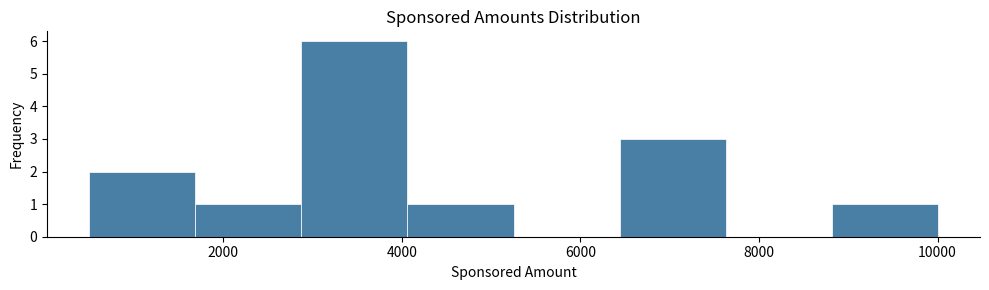

Reading left to right, list every bar in this chart as the range it spans on the x-axis followed by its height. Neither the bar edges nor the heights are printed on the chart, so give them approximately, as read against the axes.

600 to 1600: 2
1600 to 2800: 1
2800 to 4000: 6
4000 to 5200: 1
5200 to 6400: 0
6400 to 7600: 3
7600 to 8800: 0
8800 to 10000: 1